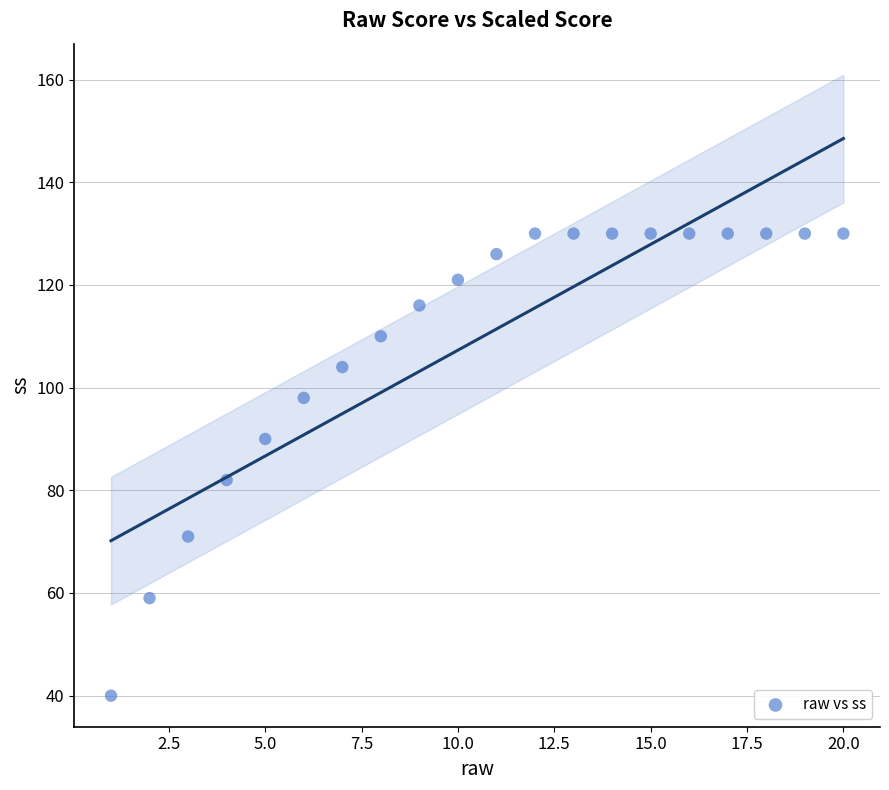

What is the range of X values (max minus min)?

19